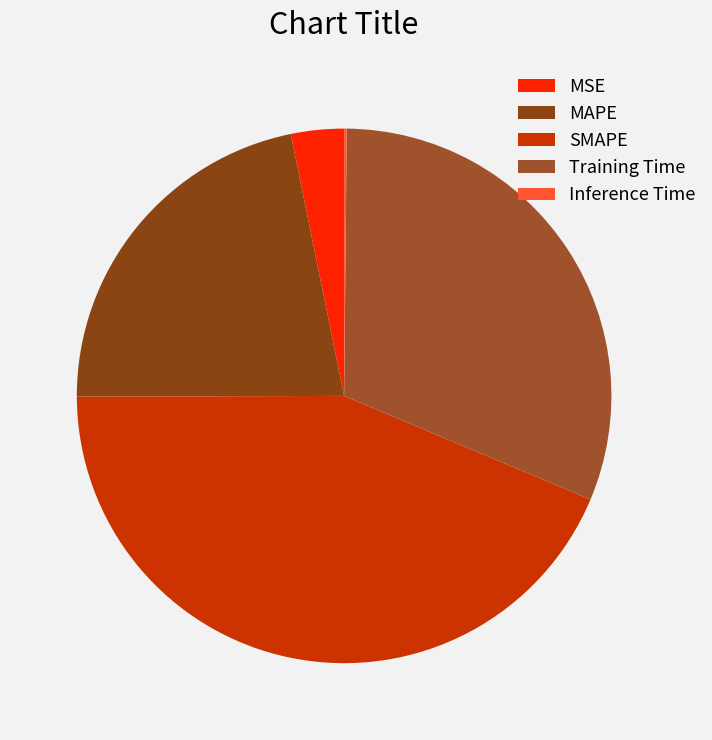

Is Training Time the majority of the pie?

No